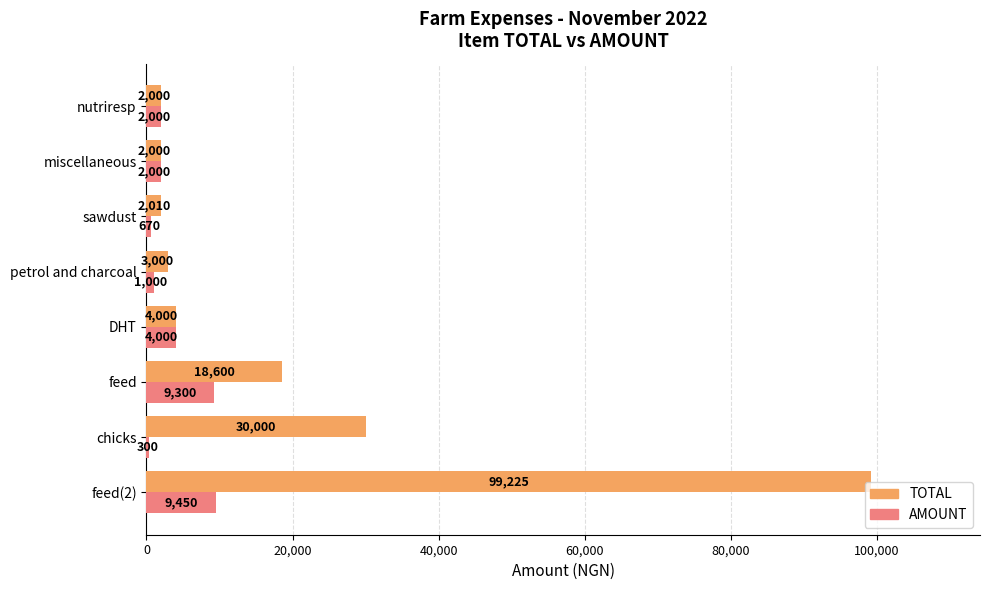

True or false: AMOUNT has a value of 5803 at feed.

False